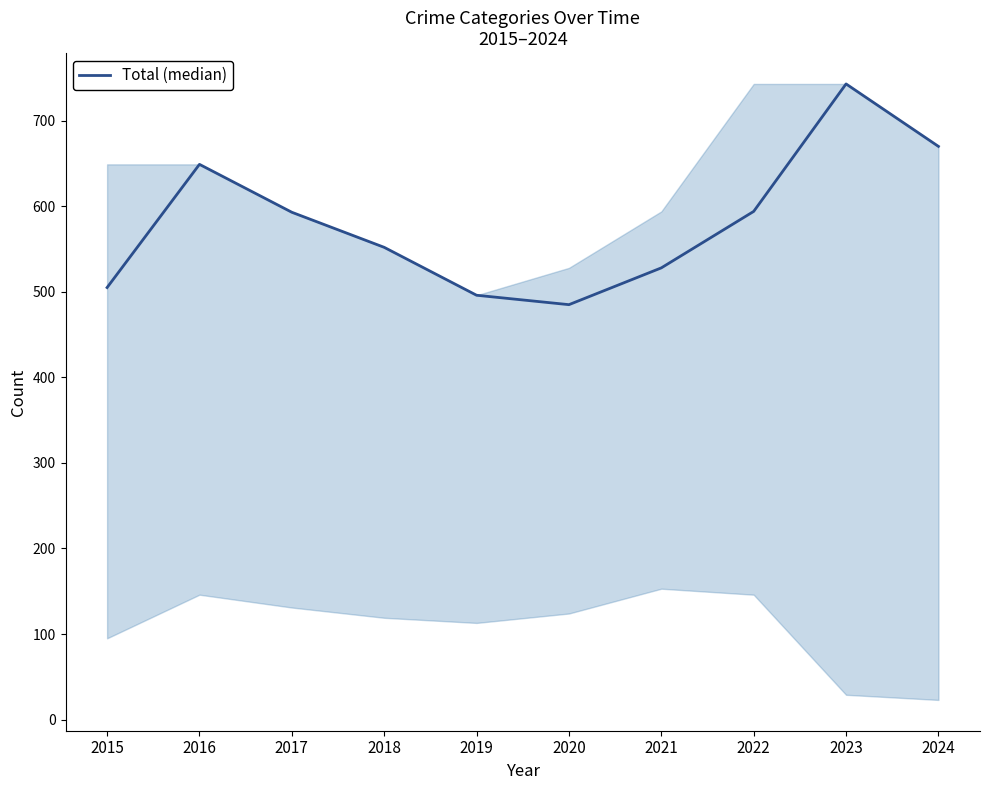

What is the smallest value displayed?

485